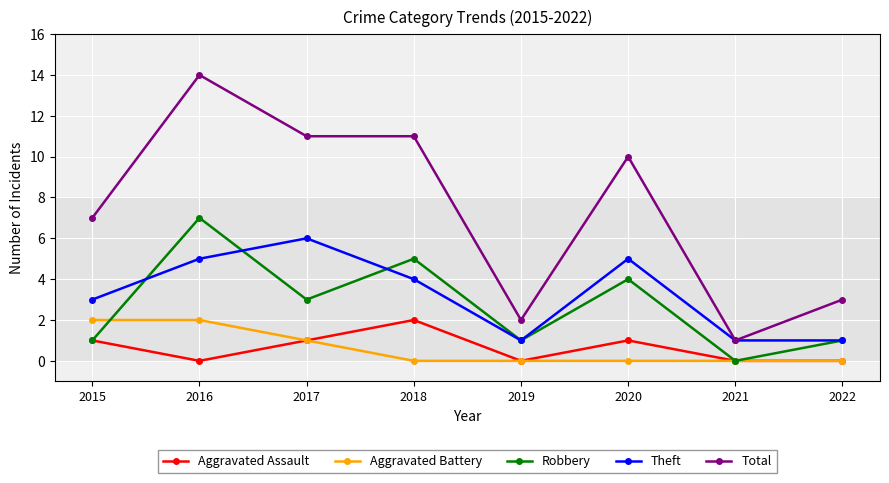

In Aggravated Assault, how many points are higher than both neighbors (excluding endpoints)?

2